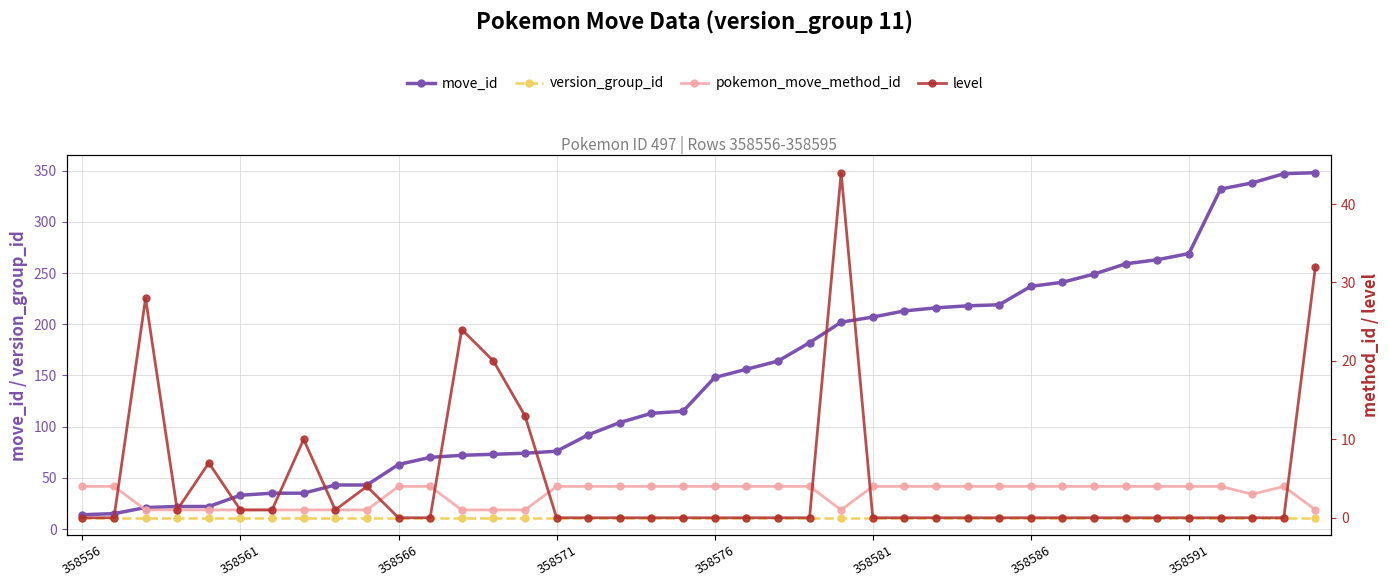

True or false: version_group_id has a value of 11 at 38.

True